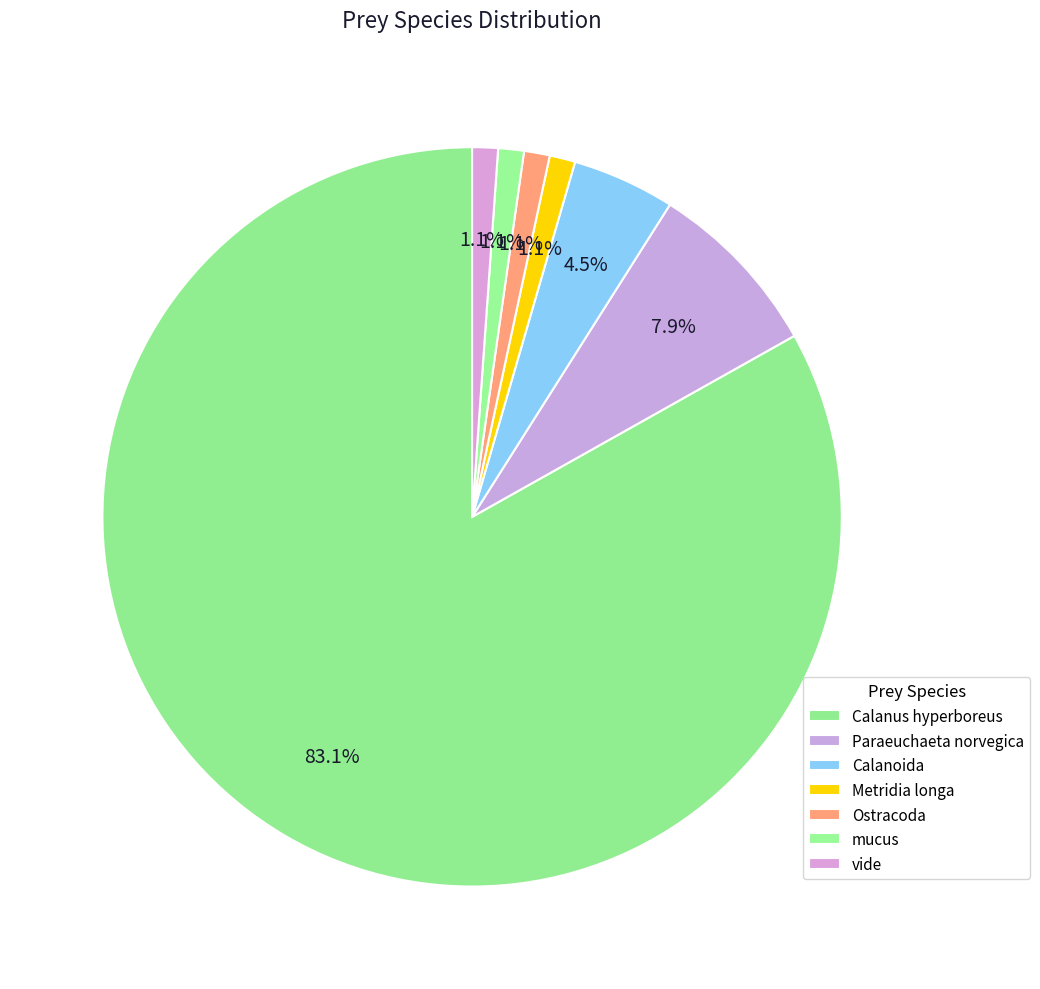

Which category has the smallest portion of the pie?

Metridia longa